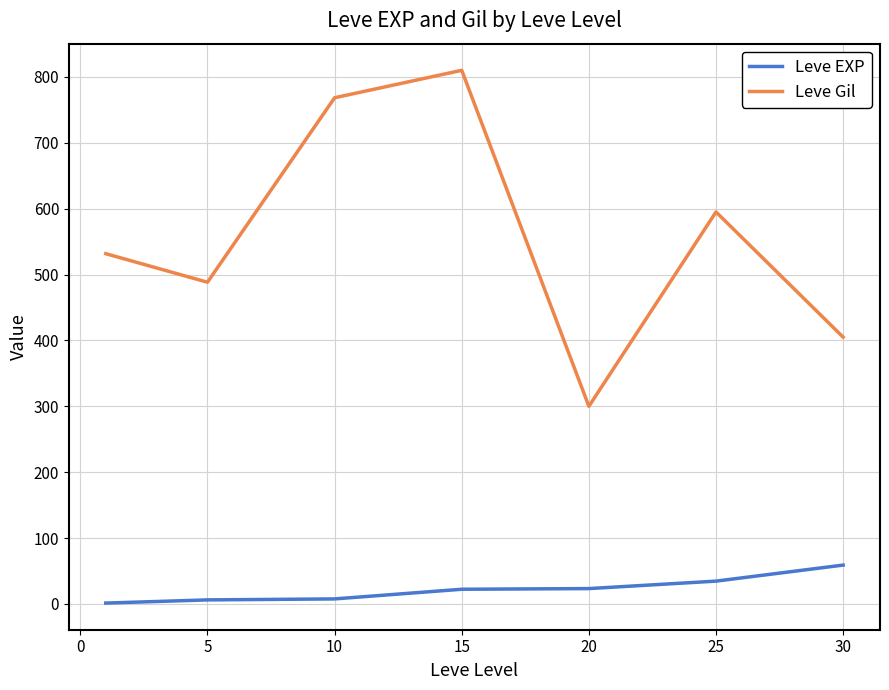

Rank the series by their maximum value, from highest to lowest.

Leve Gil, Leve EXP